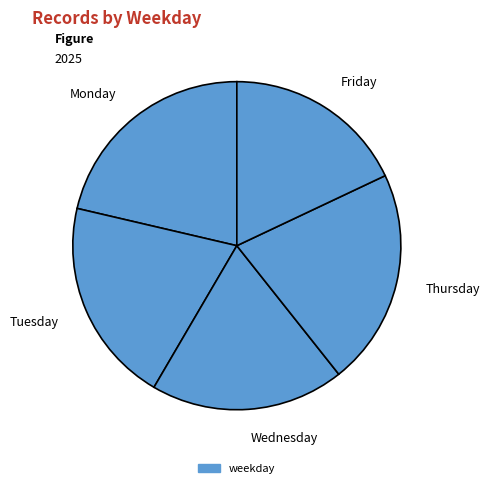

Is Tuesday the majority of the pie?

No